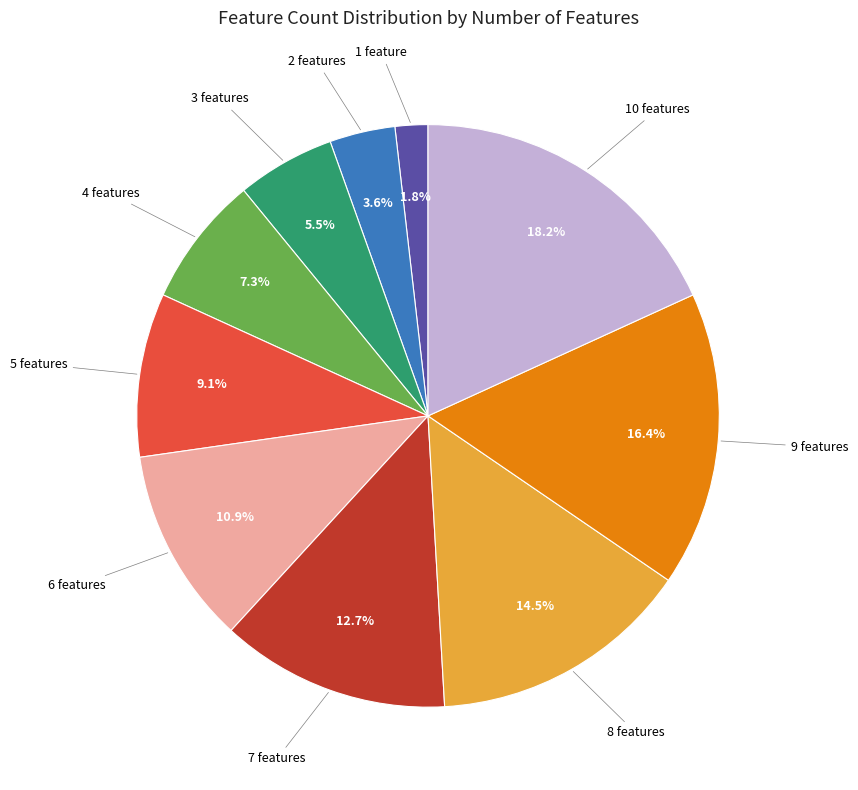

Does any single category account for the majority?

No